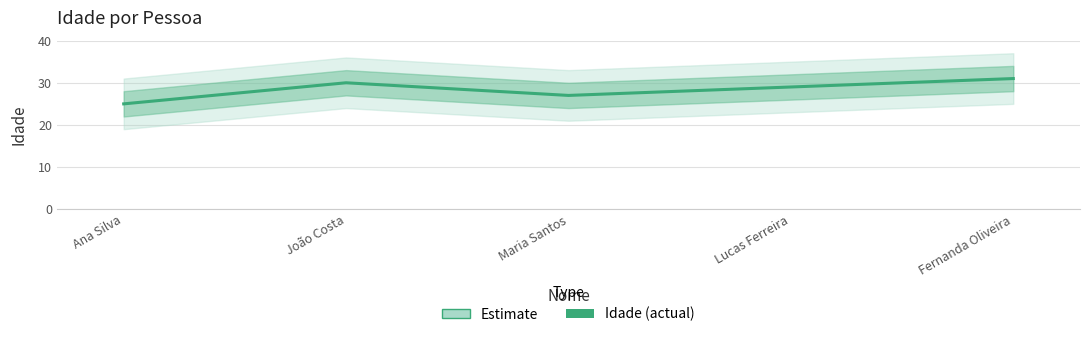

How many points are lower than both their immediate neighbors (excluding endpoints)?

1